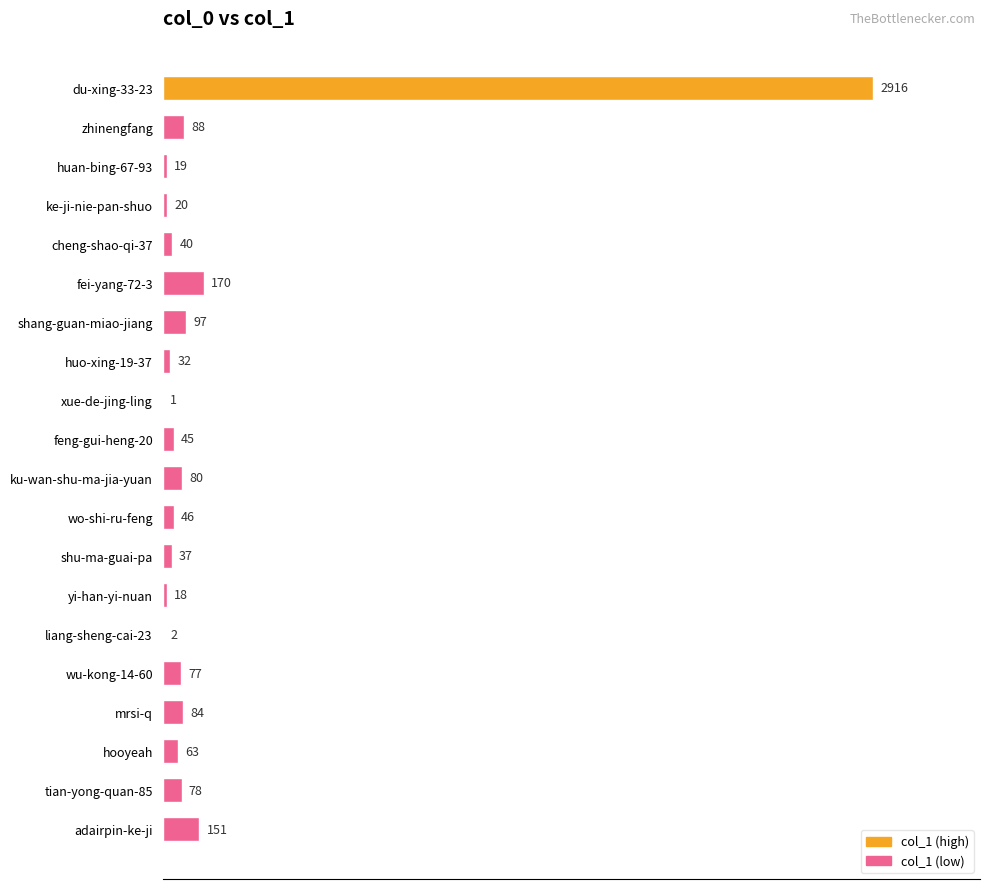

What is the average value?

203